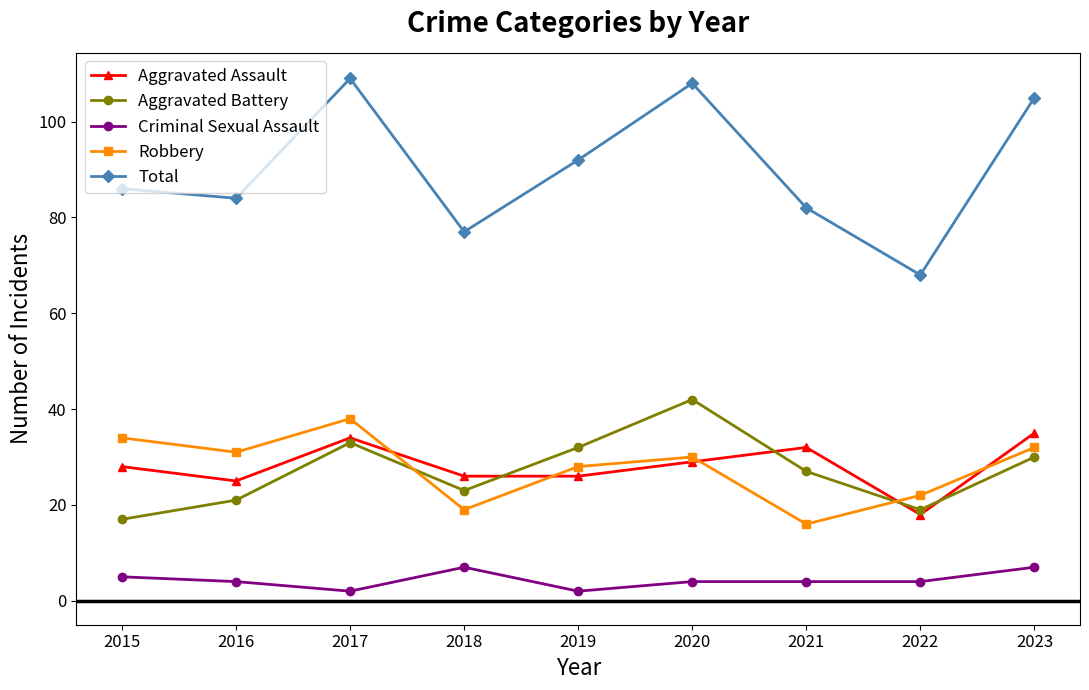

What is the maximum value for Total?

109